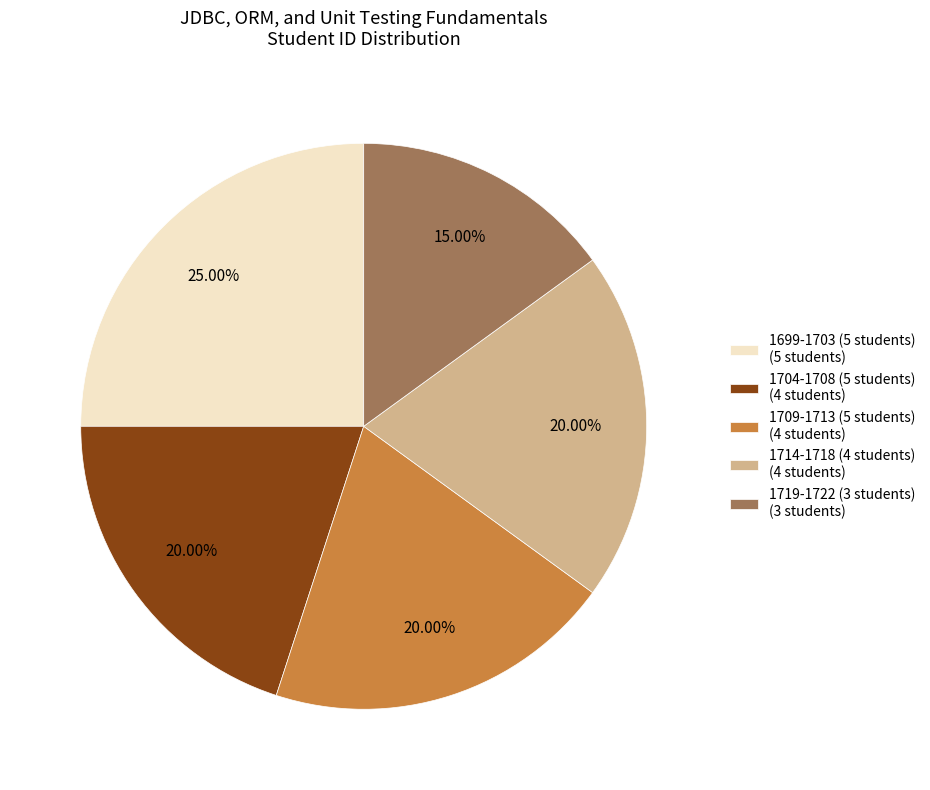

Do 1709-1713 (5 students) (4 students) and 1699-1703 (5 students) (5 students) together represent more than half of the pie?

No